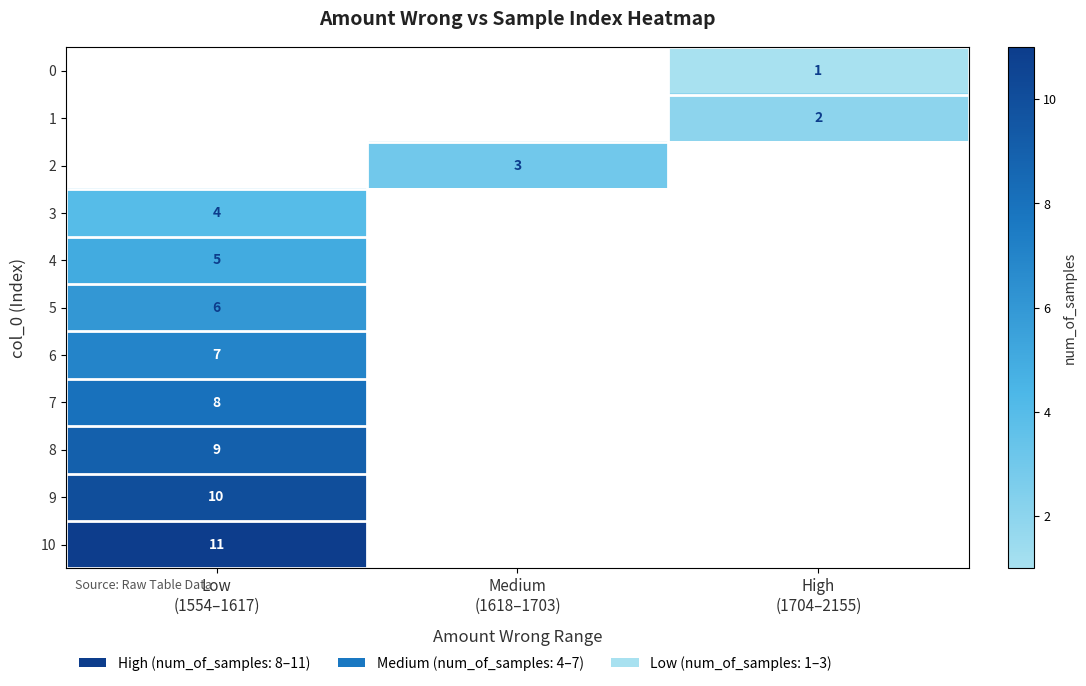

What is the minimum value shown in the chart?

1.0